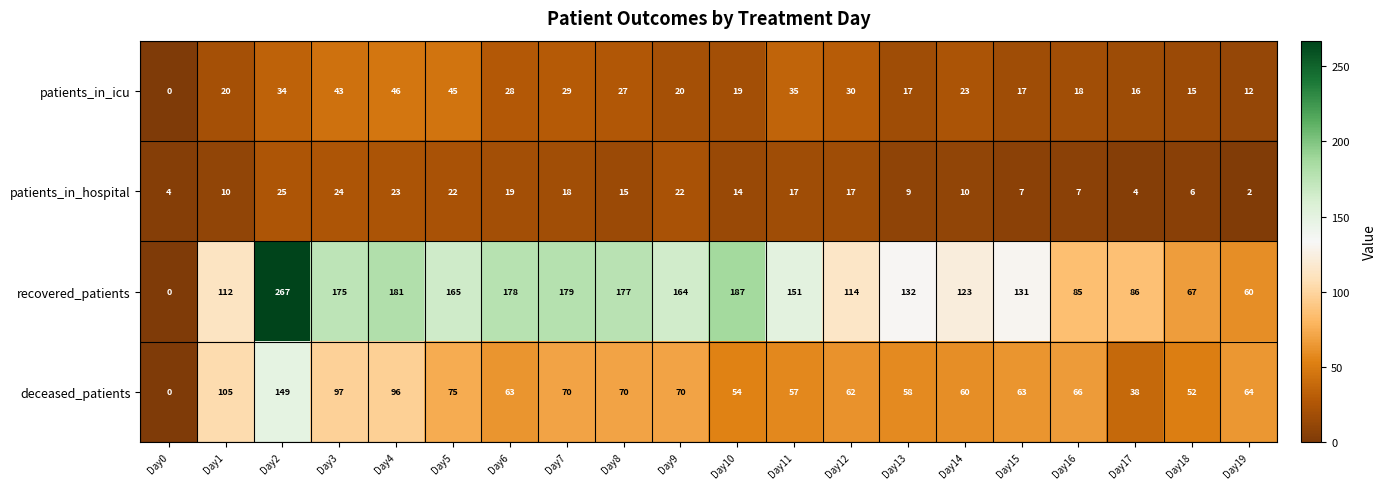

The value of deceased_patients at Day16 is 109. True or false?

False